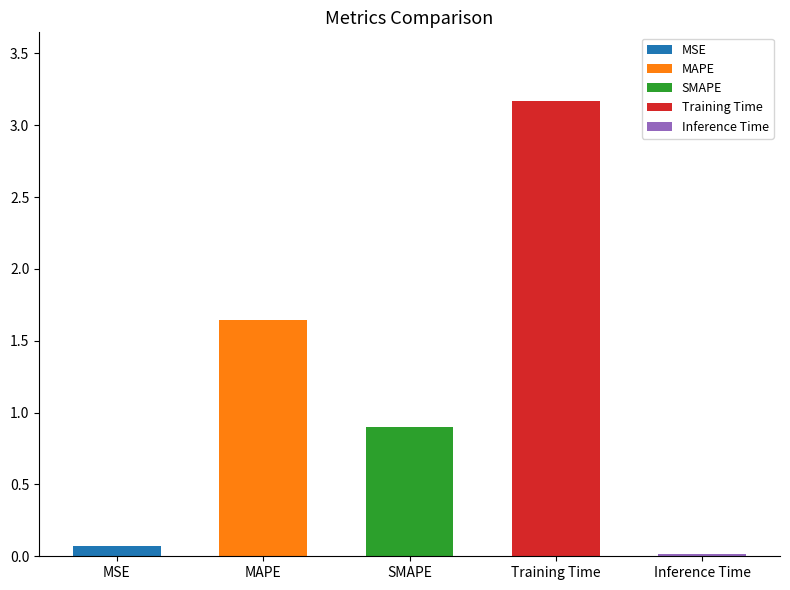

Reading left to right, list all the values displayed in this chart.

0.1	1.6	0.9	3.2	0.0